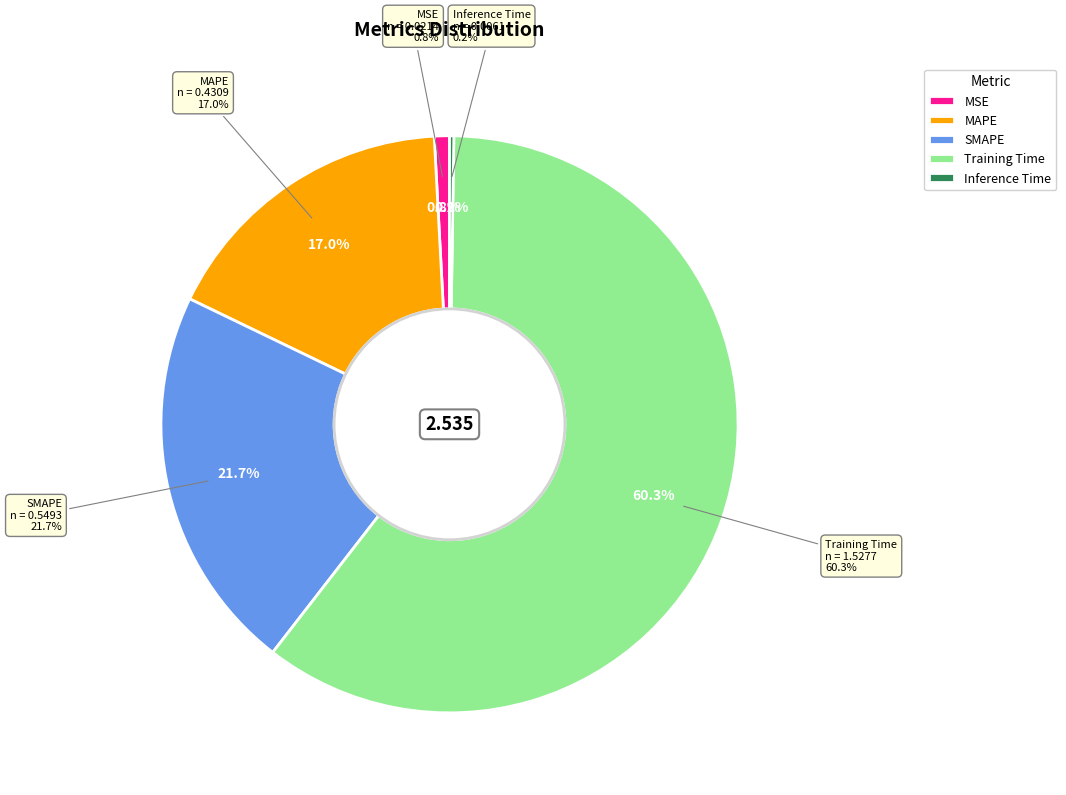

To the nearest percent, what percentage of the pie is MSE?

1%